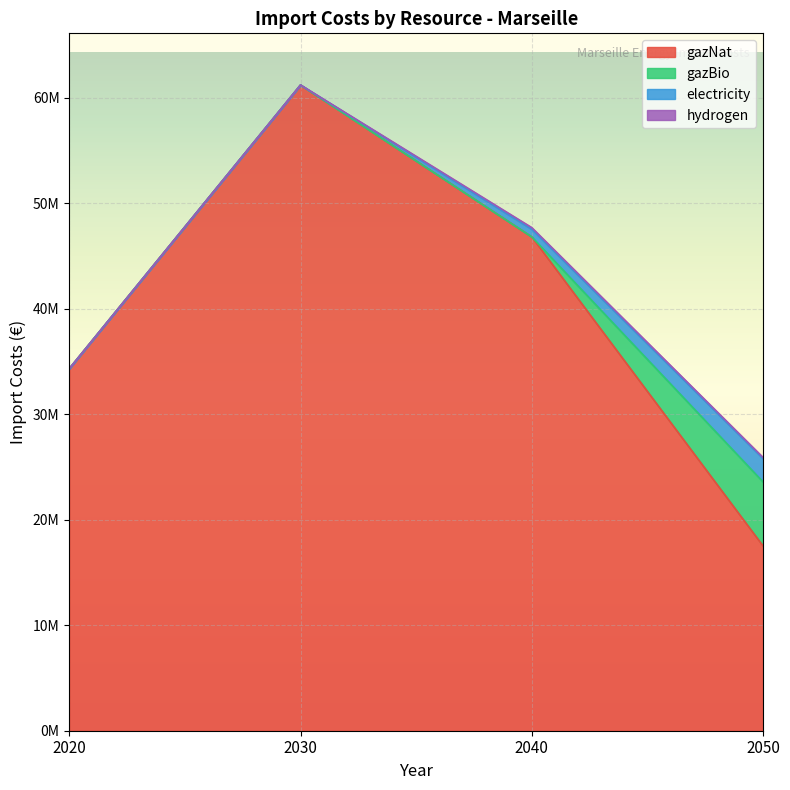

Which series changed the most between 2030 and 2050?

gazNat